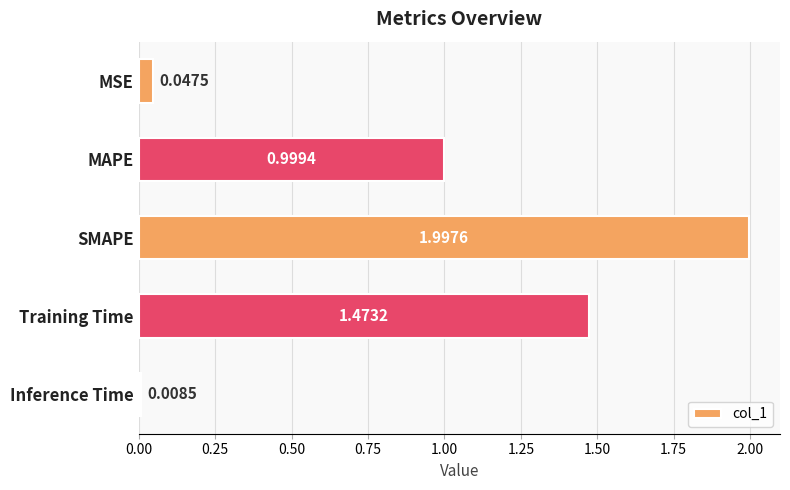

What is the sum of all values?

4.5